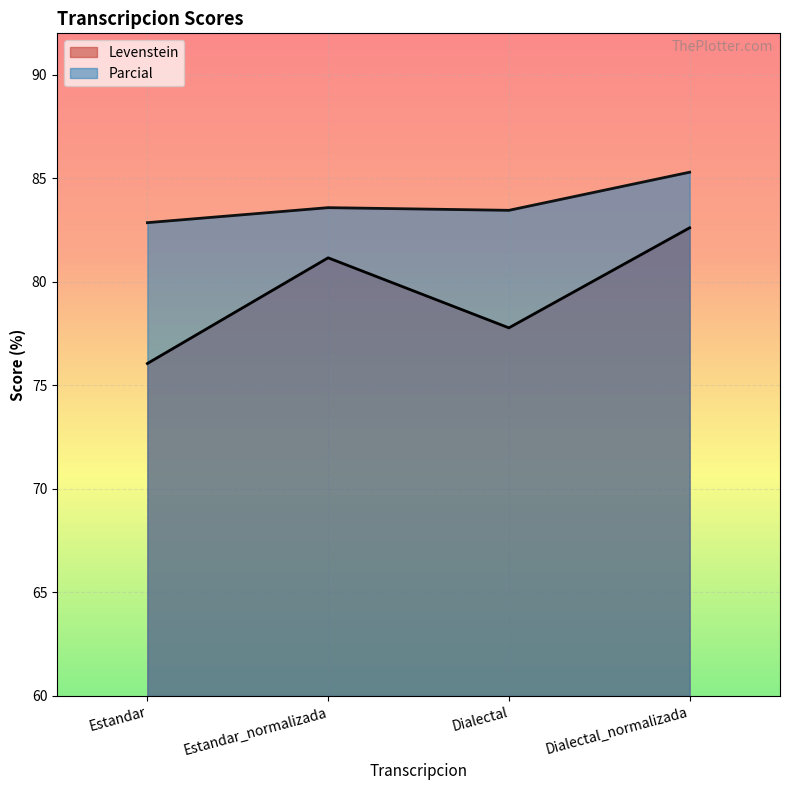

What value does the Parcial series have at Estandar_normalizada?

83.6